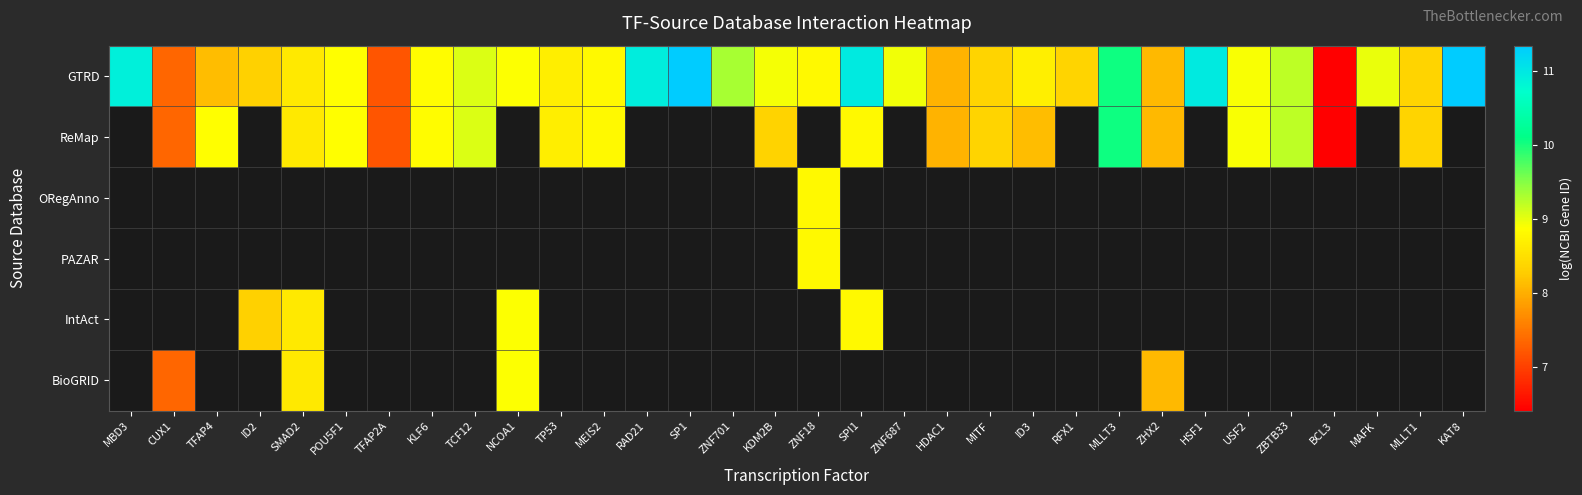

Is it true that GTRD equals 11.3 at SMAD2?

False